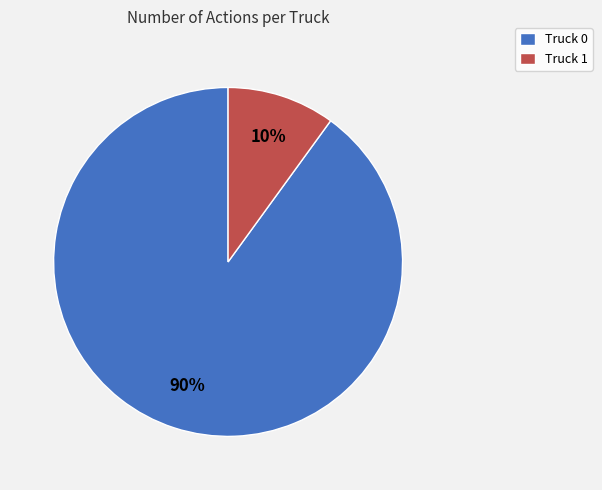

To the nearest percent, what is the average slice percentage?

50%